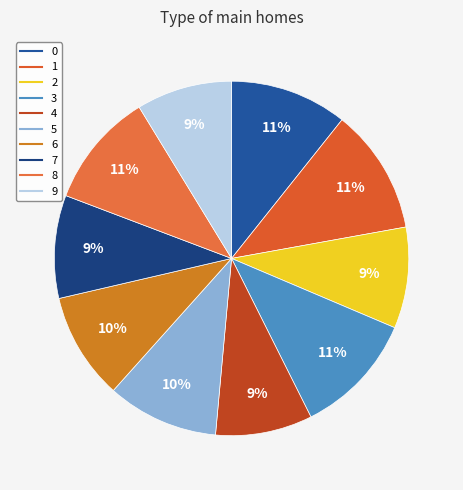

Is it true that 0 is 26% of the pie?

False